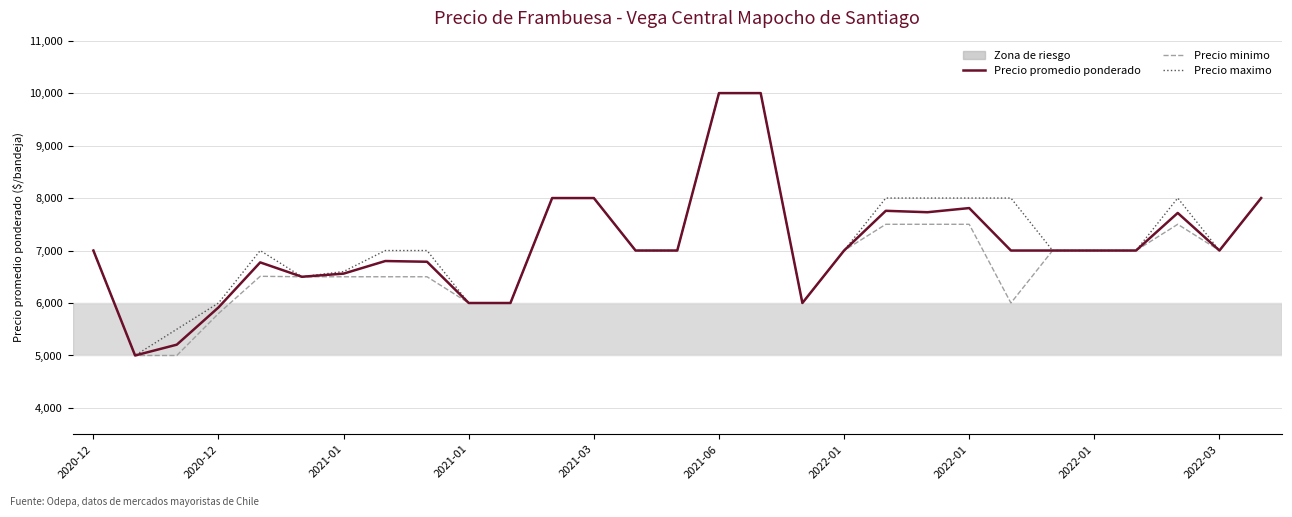

Which series has the largest total across all categories?

Precio maximo